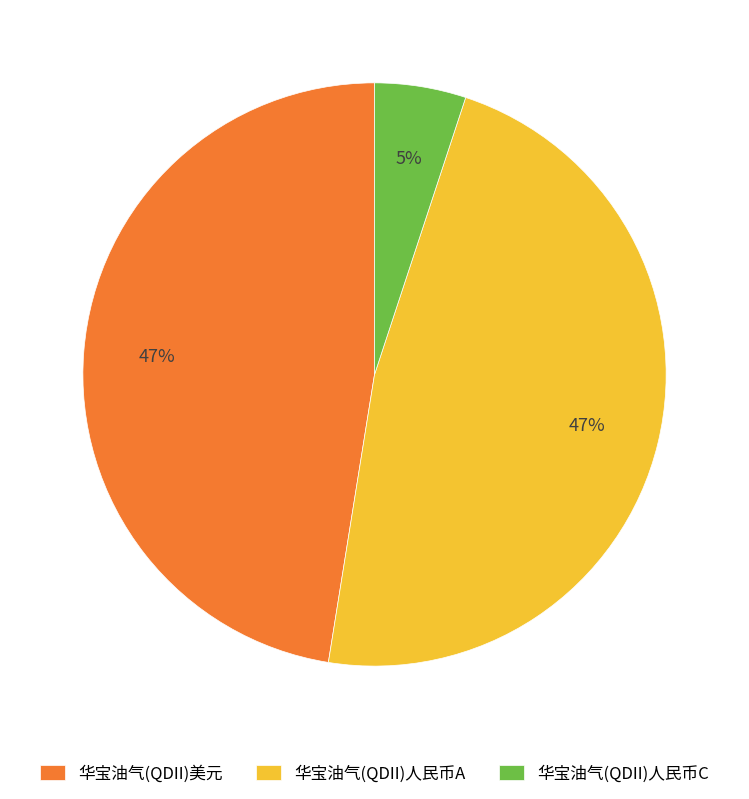

What is the smallest slice in the pie chart?

华宝油气(QDII)人民币C